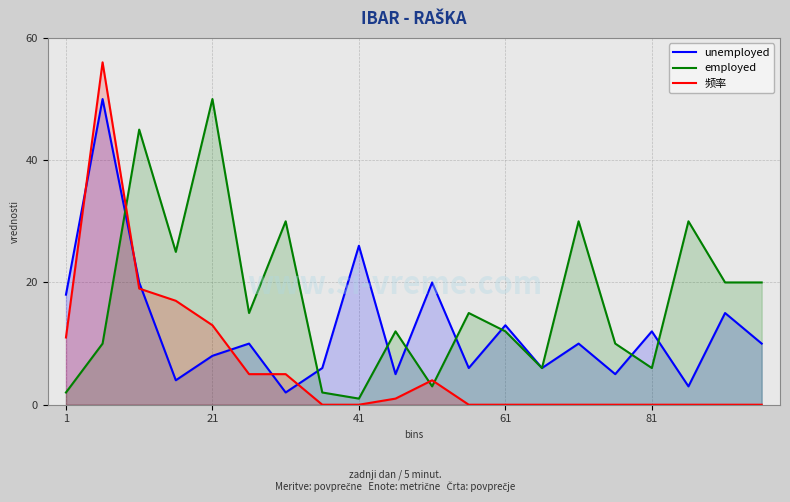

After their last crossing, which series has the higher values: 频率 or employed?

employed